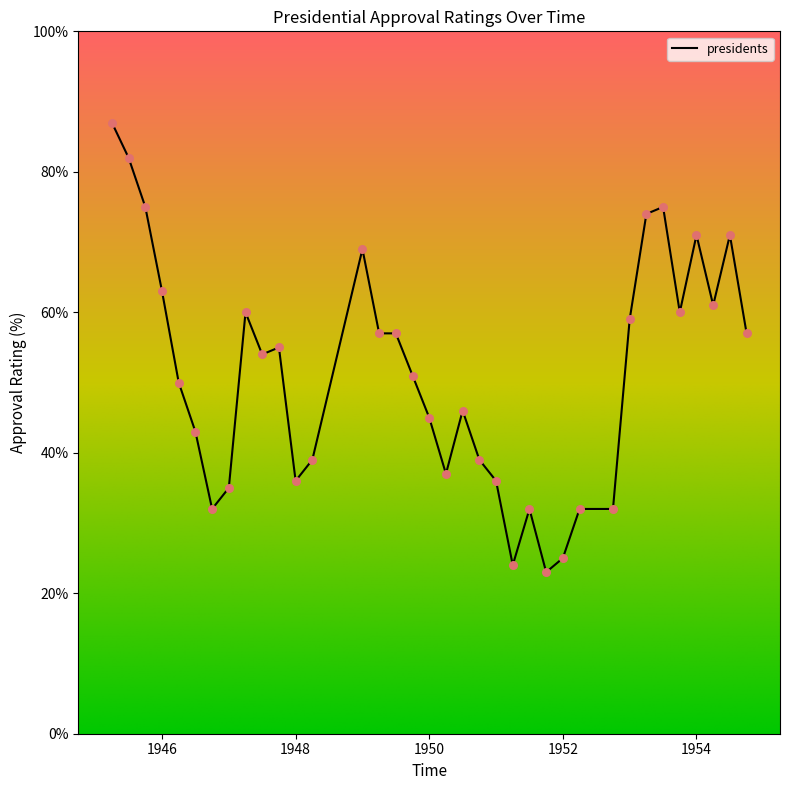

What is the maximum value shown in the chart?

87